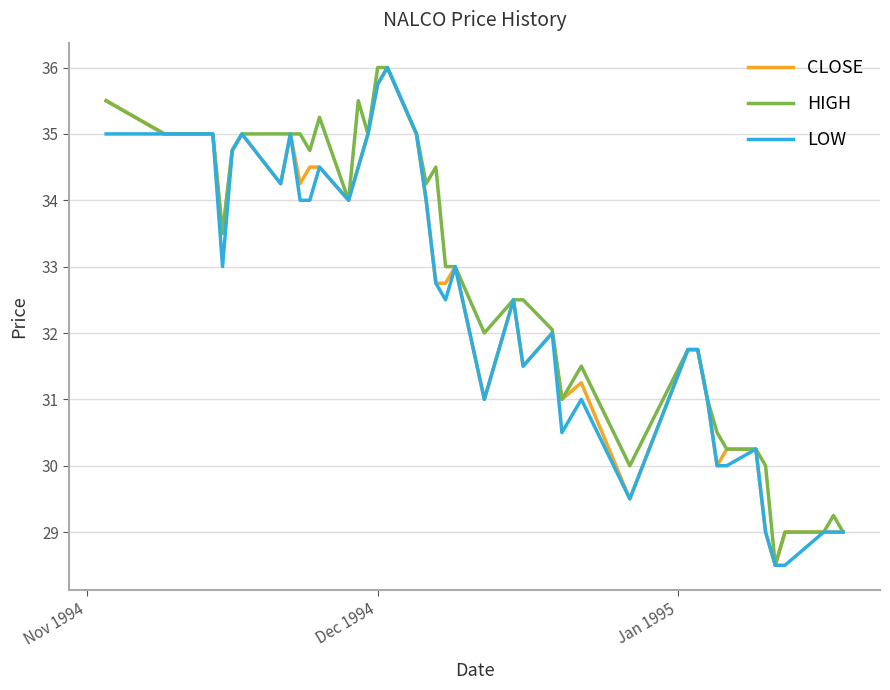

Count the number of categories in the chart.

40